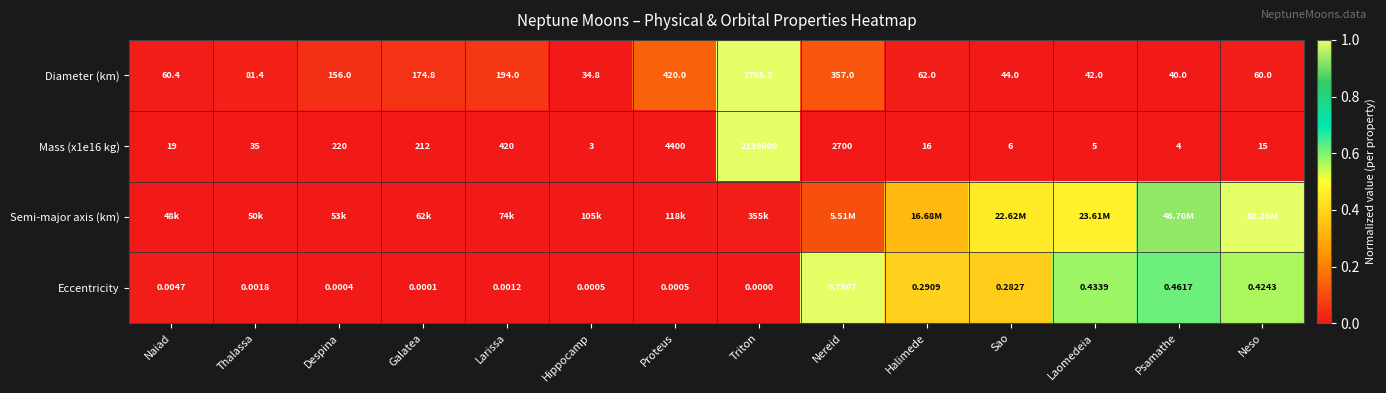

Where is Eccentricity nearest to the value 0?

Triton